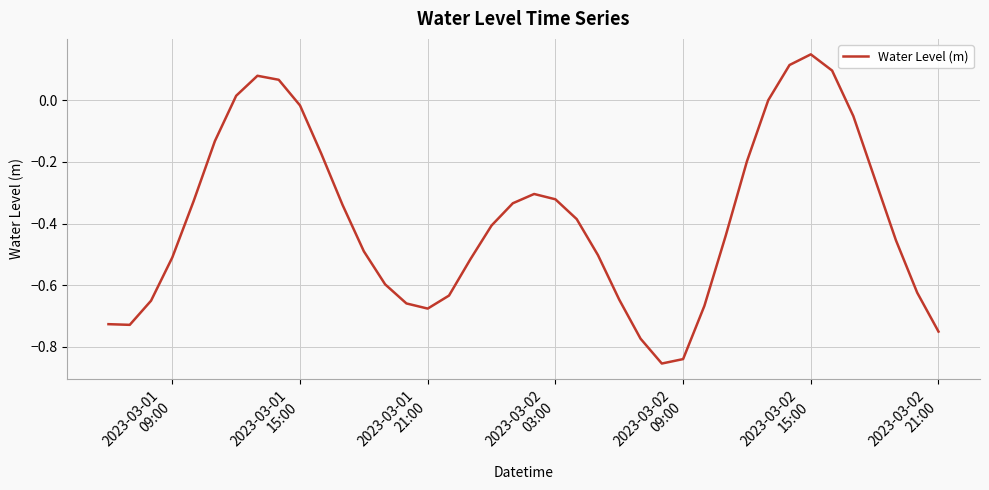

What is the difference between the maximum and minimum values?

1.0